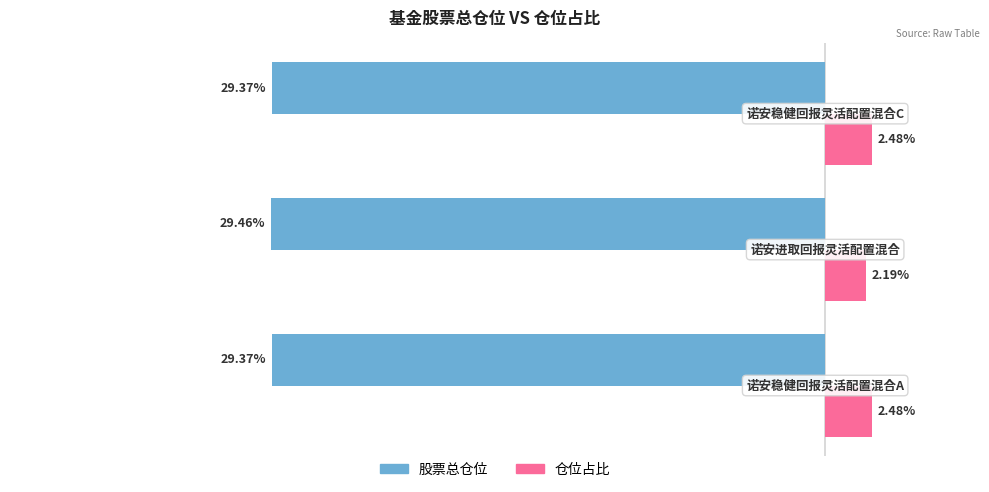

Which series has the largest range (max minus min)?

仓位占比